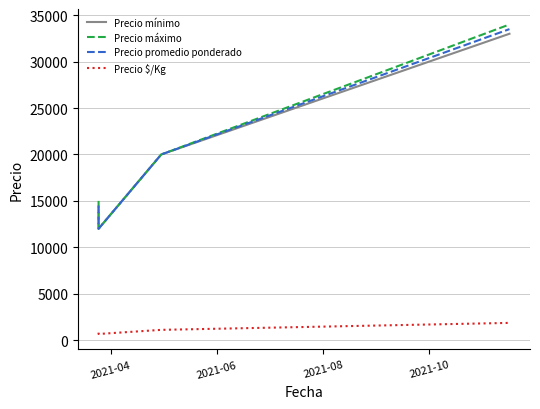

The value of Precio mínimo at 2021-08 is 12058. True or false?

False